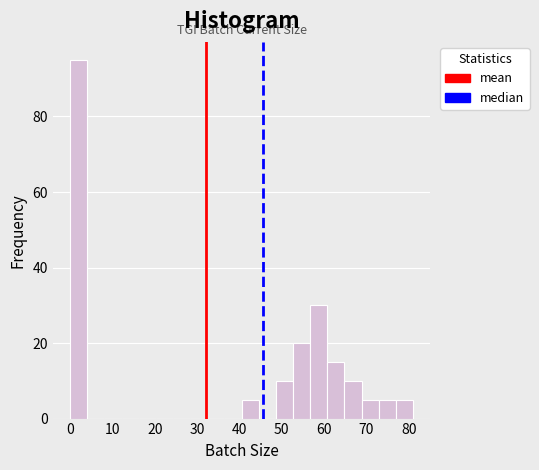

Reading left to right, list every bar in this chart as the range it spans on the x-axis followed by its height. Neither the bar edges nor the heights are printed on the chart, so give them approximately, as read against the axes.

0 to 4: 96
4 to 8: 0
8 to 12: 0
12 to 16: 0
16 to 20: 0
20 to 24: 0
24 to 28: 0
28 to 32: 0
32 to 36: 0
36 to 41: 0
41 to 45: 6
45 to 49: 0
49 to 53: 10
53 to 57: 20
57 to 61: 30
61 to 65: 16
65 to 69: 10
69 to 73: 6
73 to 77: 6
77 to 81: 6